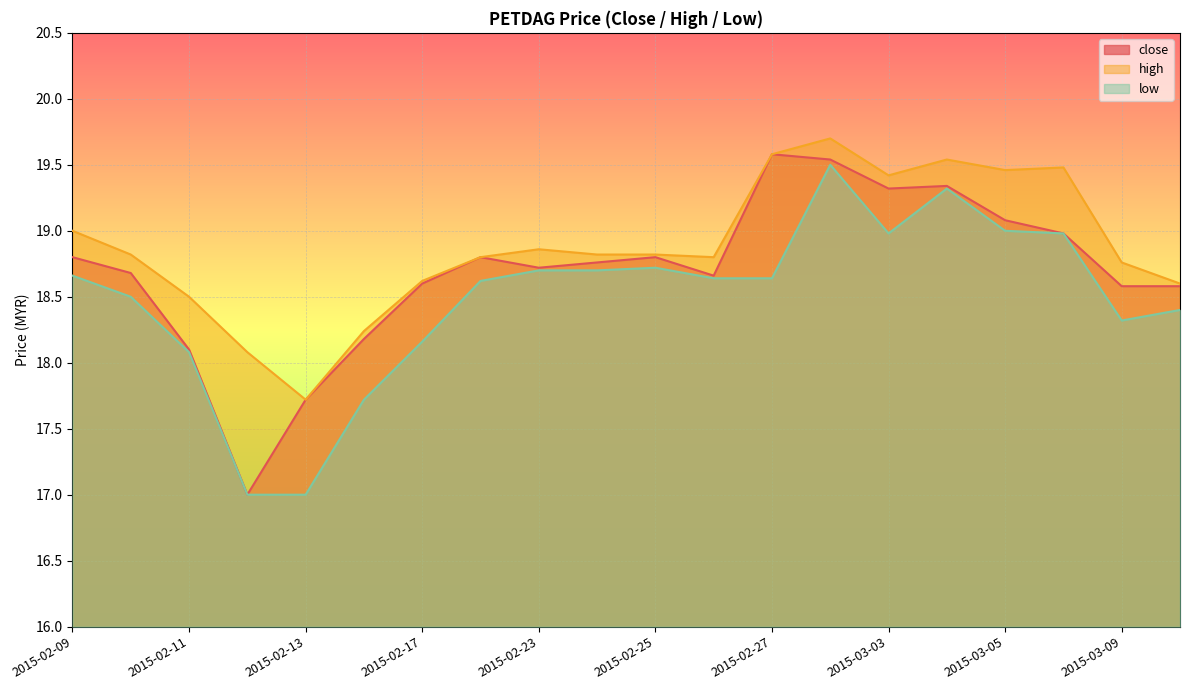

What is the sum of the high values at 2015-03-02 and 2015-03-04?

39.2